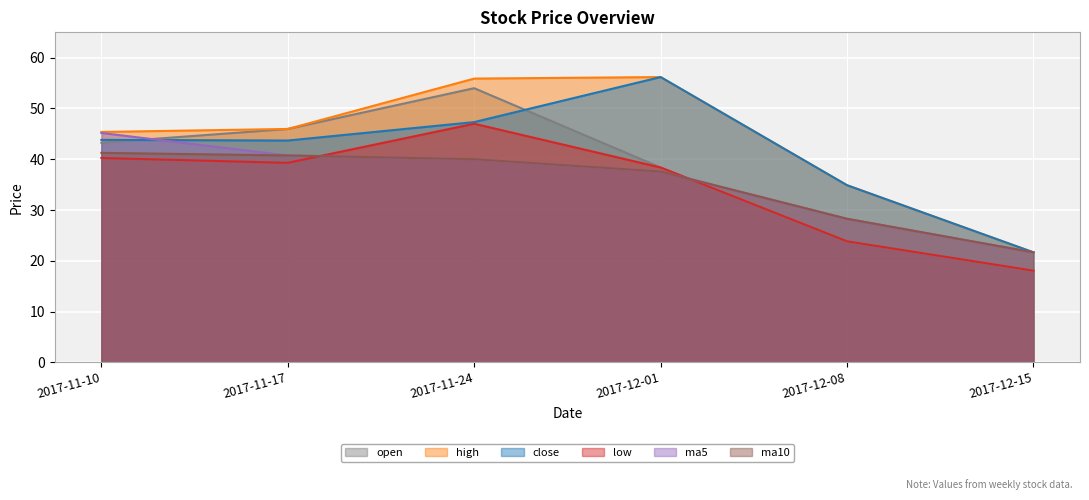

What is the value of the close point at the 3rd from the left?

47.3